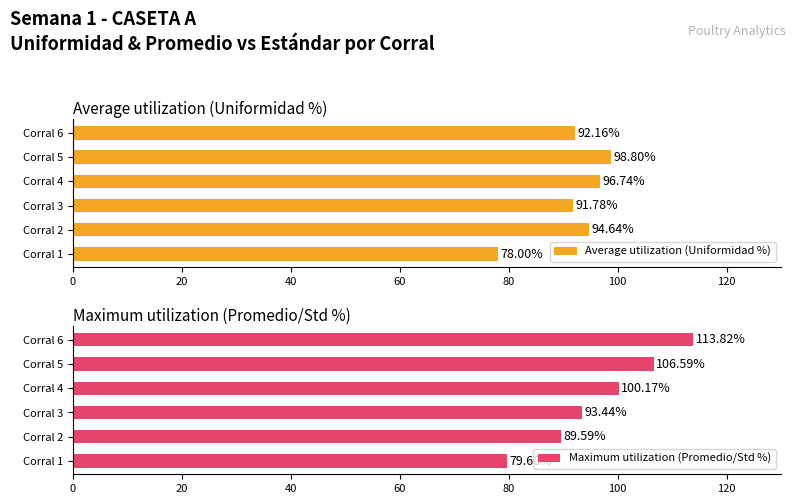

Which series has the largest total across all categories?

Maximum utilization (Promedio/Std %)